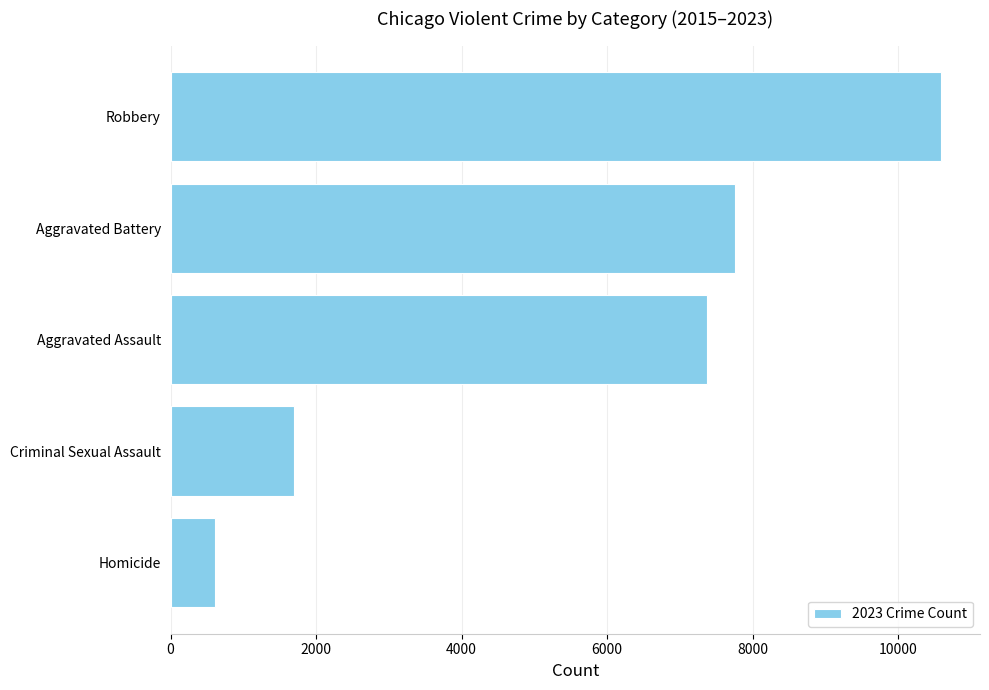

What is the change in value from Homicide to Aggravated Assault?

+6760